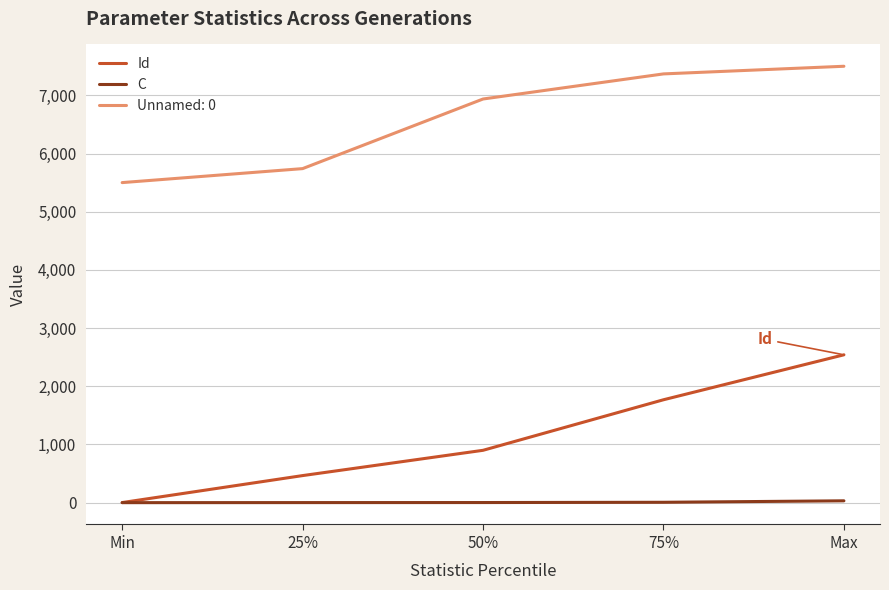

What is the average value of the Id series?

1135.4